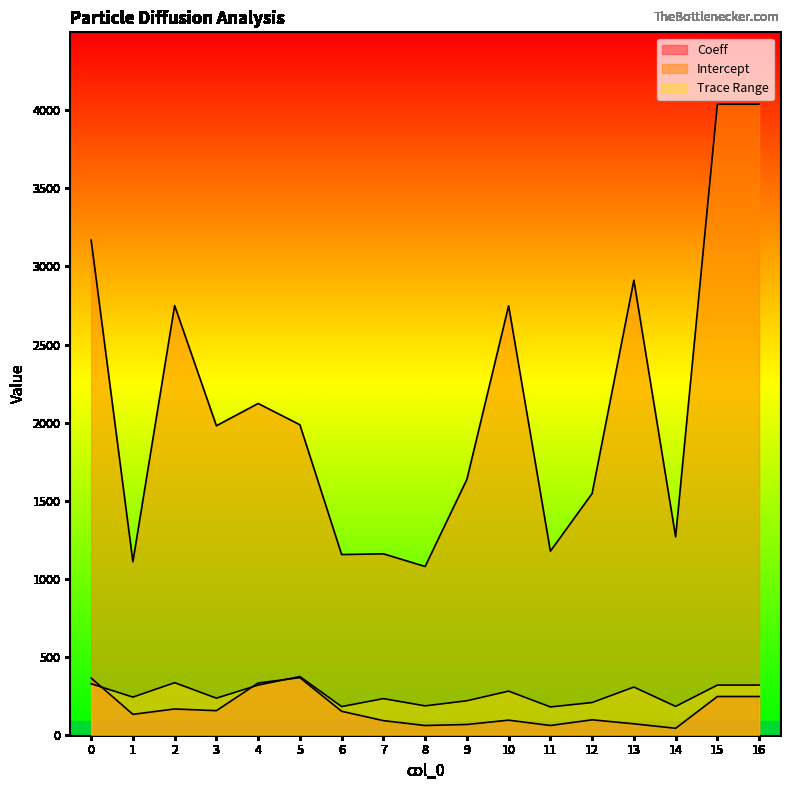

What is the difference between the Trace Range values at 8 and 12?

21.4